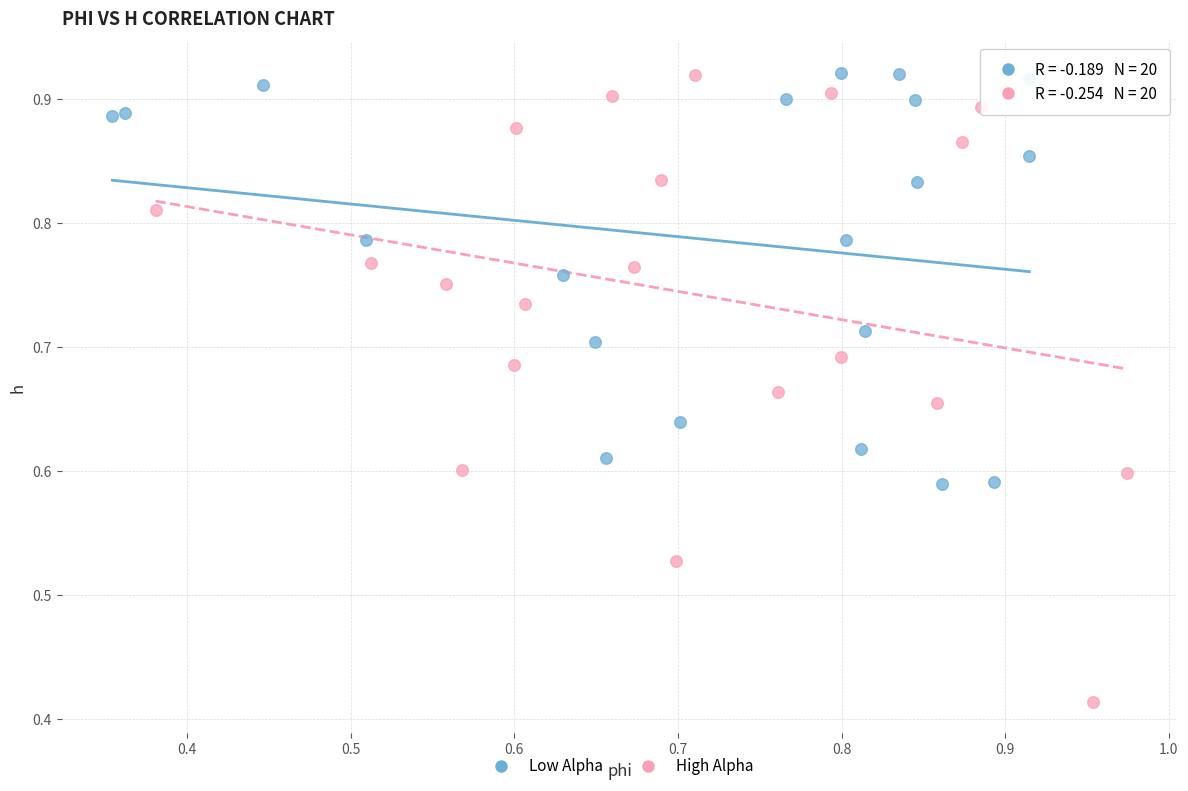

Which series reaches the minimum Y coordinate?

High Alpha